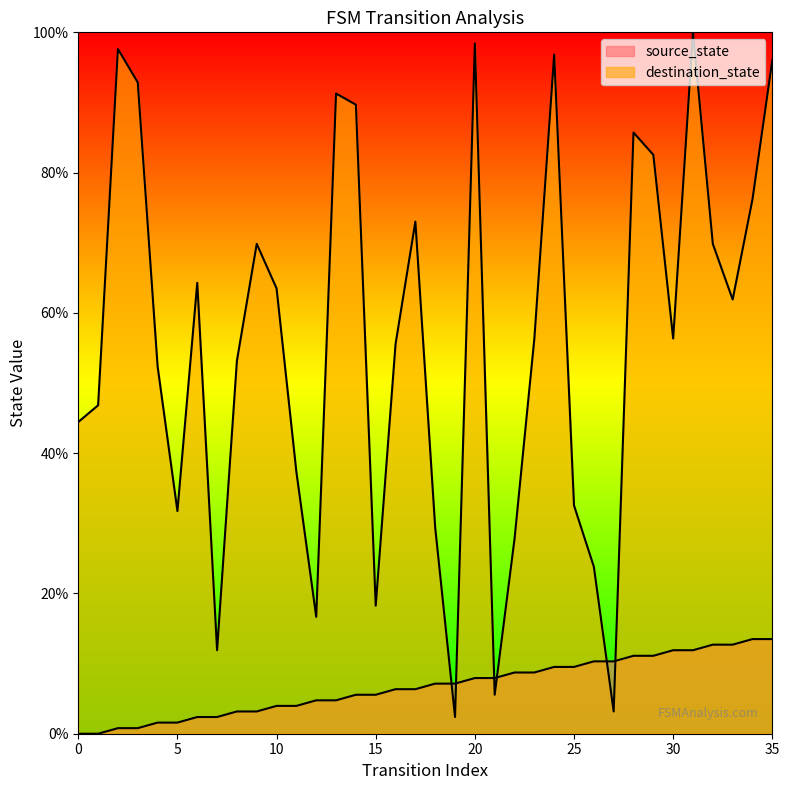

What is the difference between the source_state values at 34 and 30?

1.6